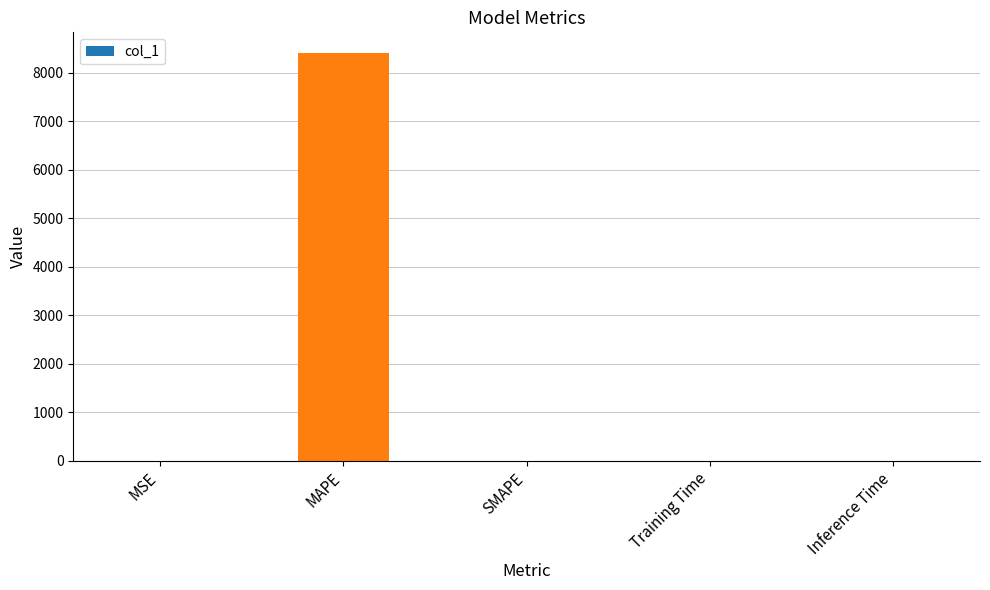

What is the change in value from MAPE to Training Time?

-8408.6